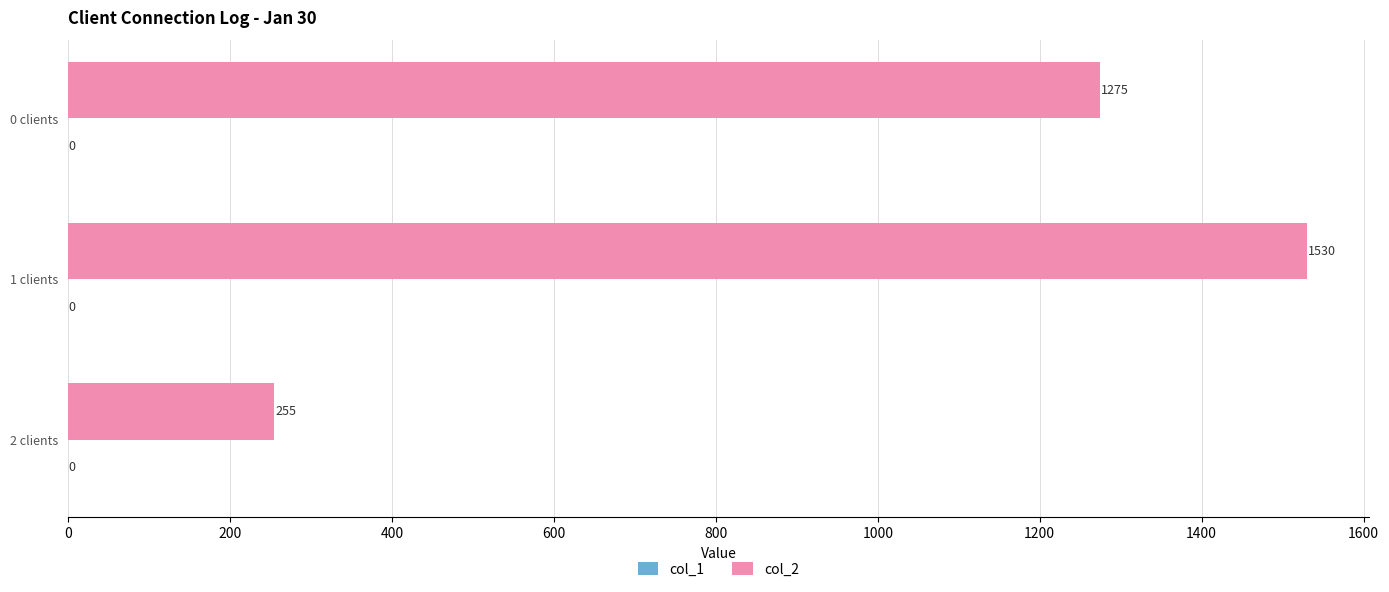

How many bars are there in total?

3